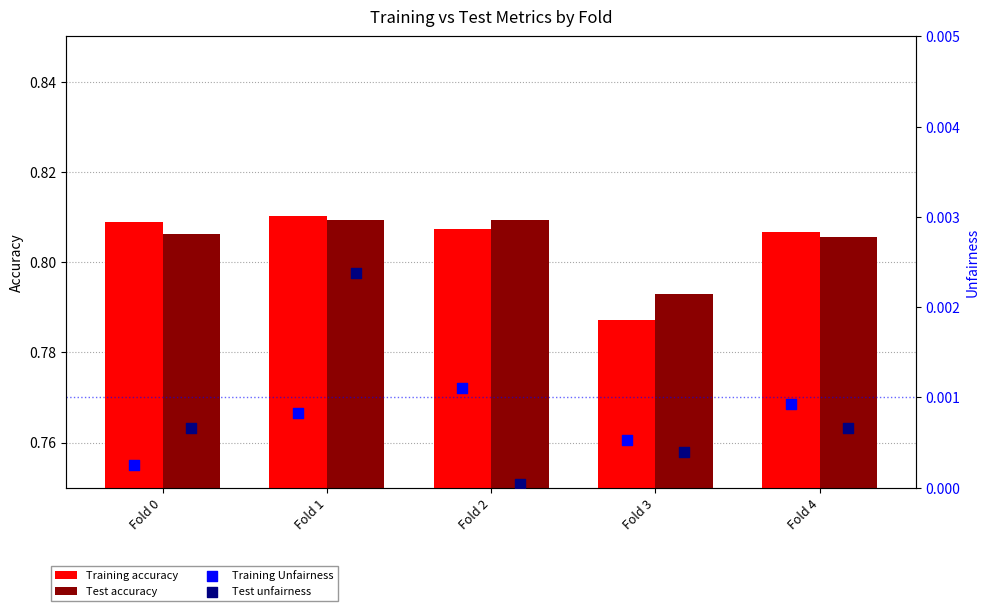

Which series contains the highest Y value?

Training accuracy